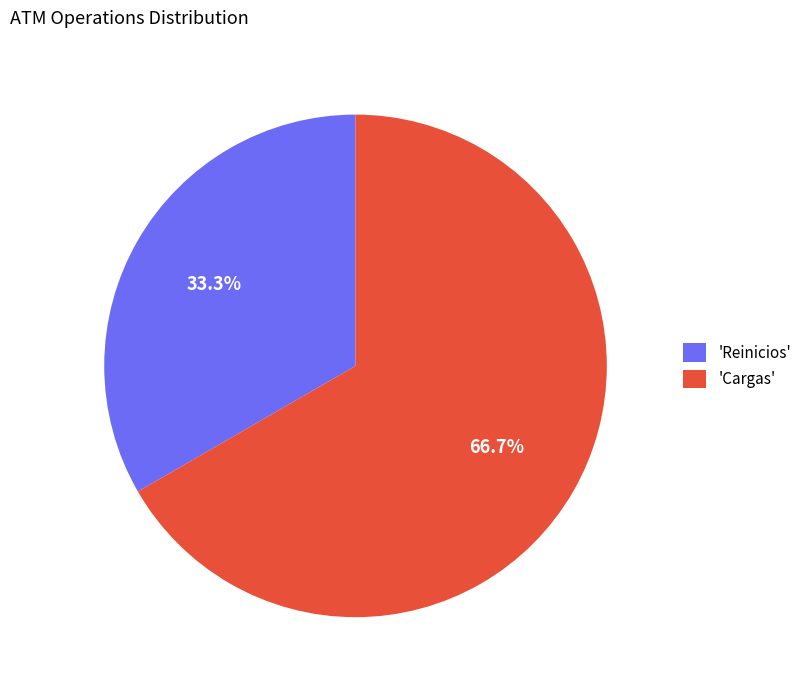

Combined, do 'Reinicios' and 'Cargas' account for over 50%?

Yes